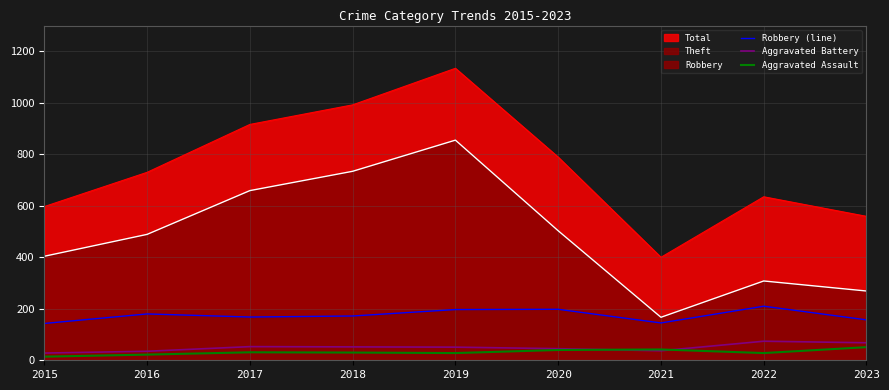

Is the value of Aggravated Battery at 2019 greater than the value of Aggravated Assault at 2018?

Yes